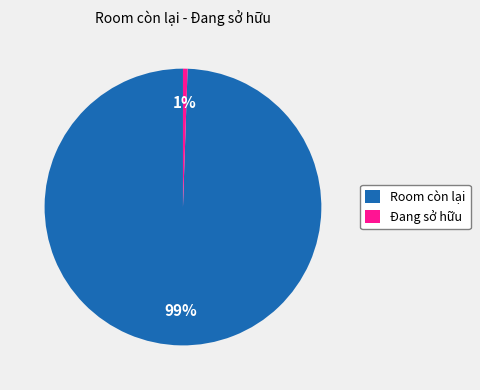

Which has a higher value, Đang sở hữu or Room còn lại?

Room còn lại